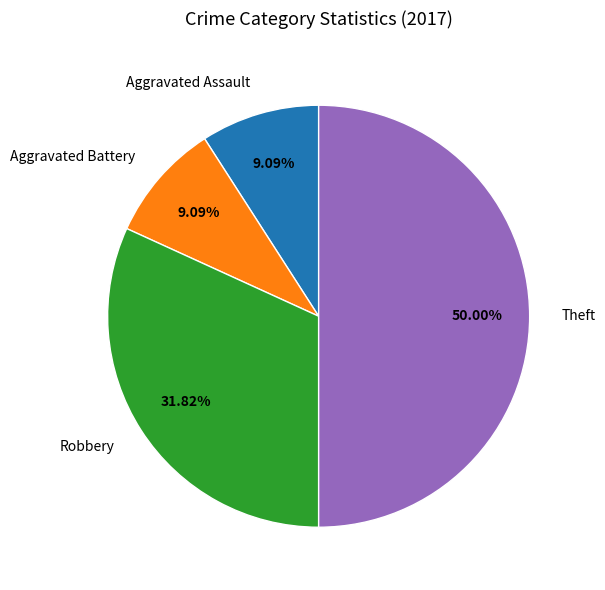

Which slice is the largest?

Theft